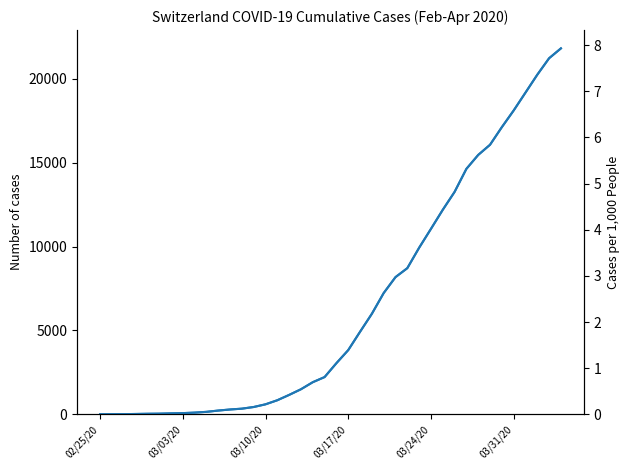

How many lines are shown in the chart?

2